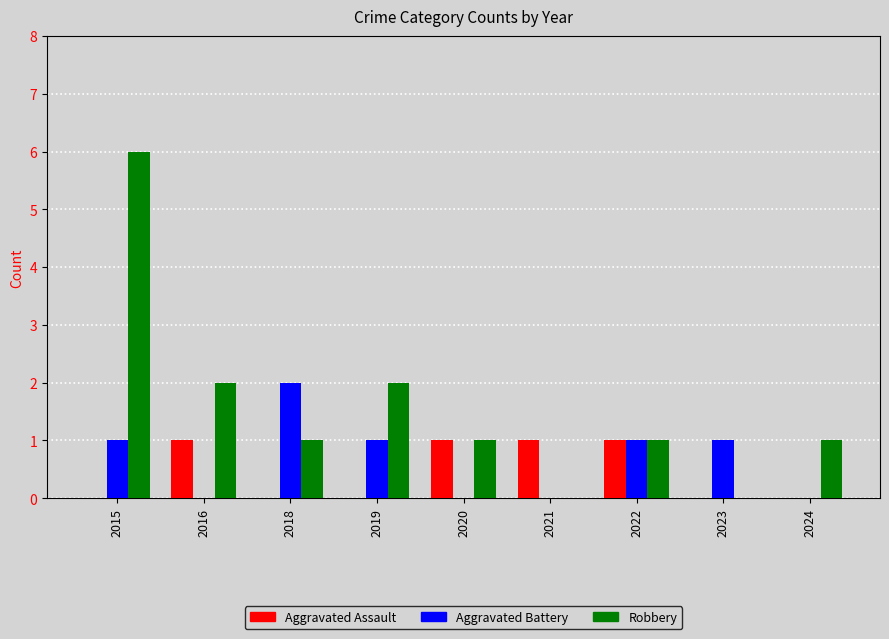

Which series changed the most between 2019 and 2021?

Robbery